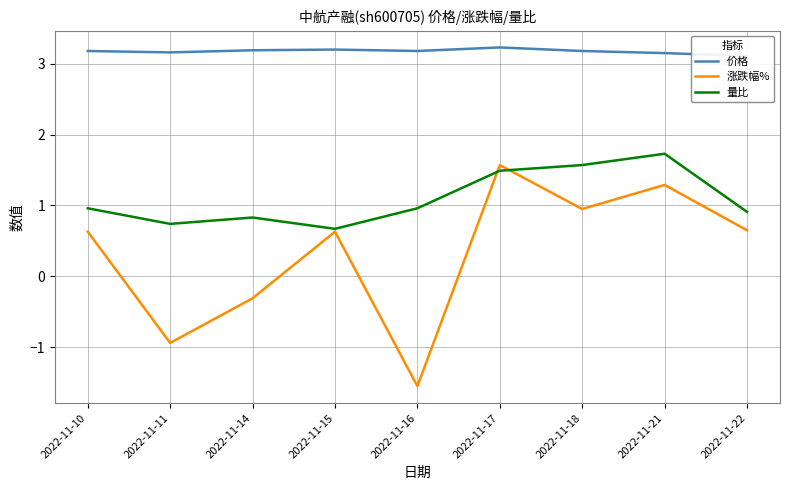

True or false: 涨跌幅% and 量比 intersect in this chart.

True